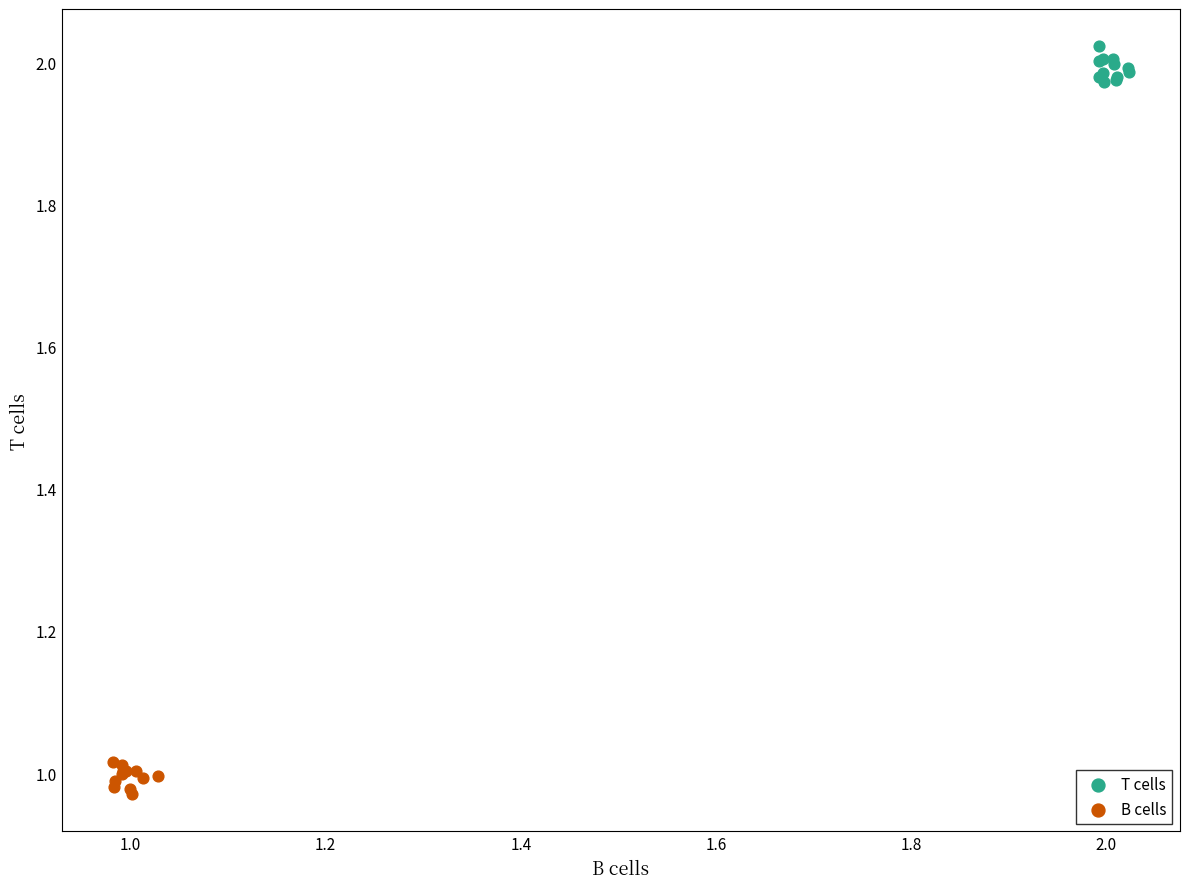

Which series contains the highest Y value?

T cells